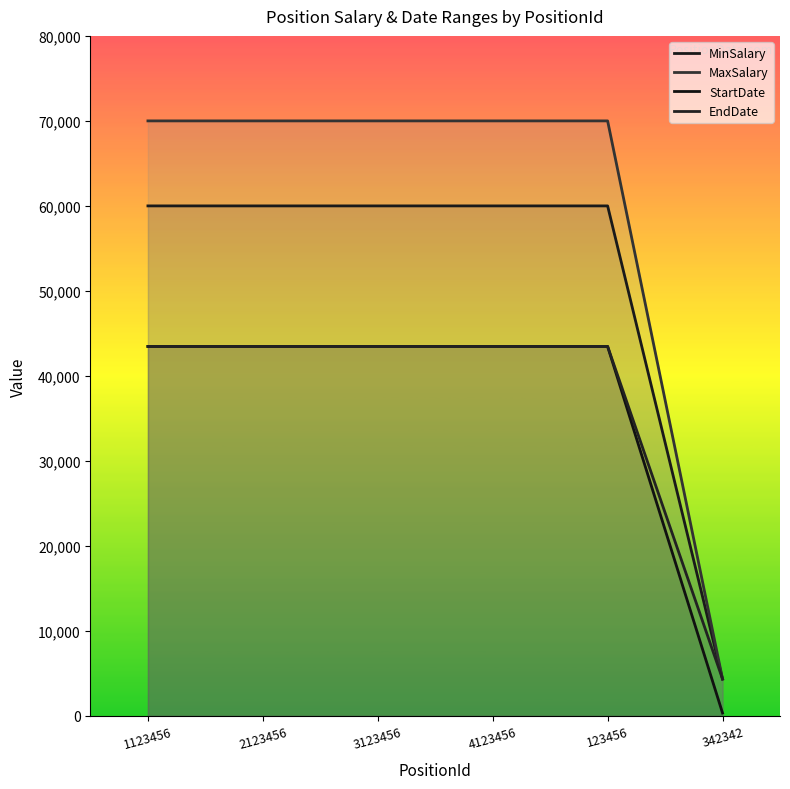

True or false: EndDate has a value of 43472 at 123456.

True